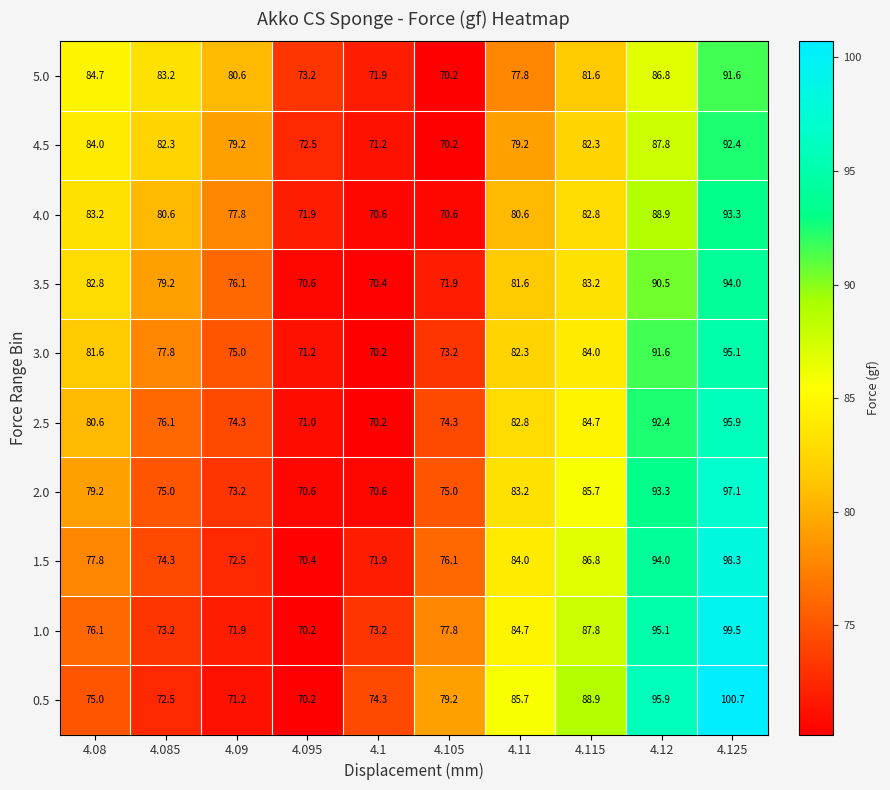

What is the greatest value displayed?

100.7